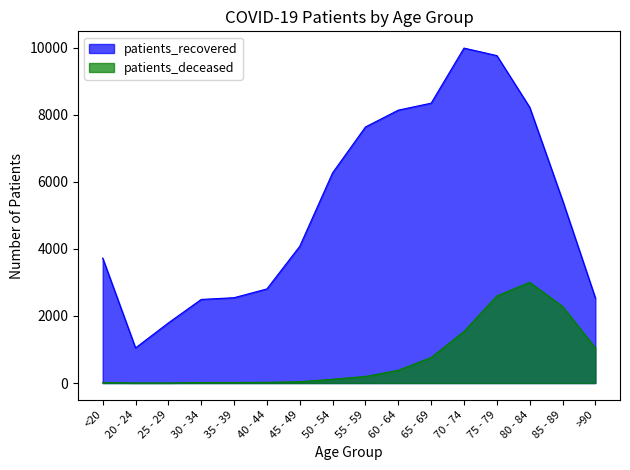

What is the sum of the patients_recovered values at <20 and 25 - 29?

5523